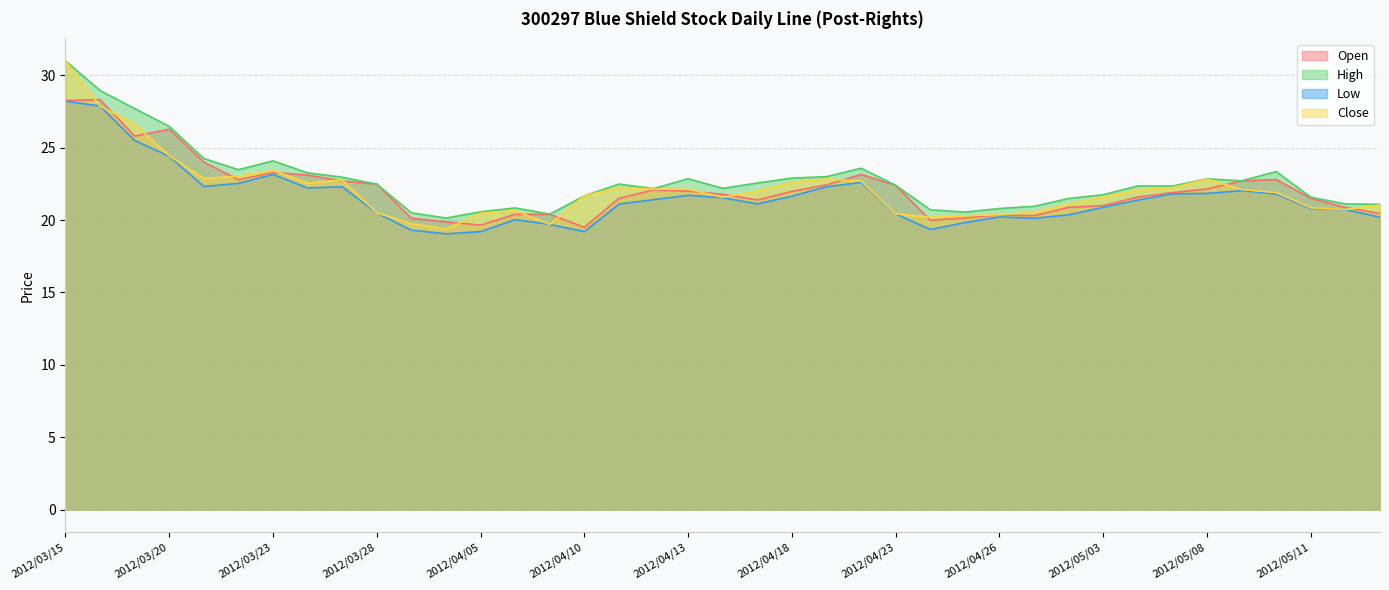

Which label corresponds to the largest value in the chart?

2012/03/15